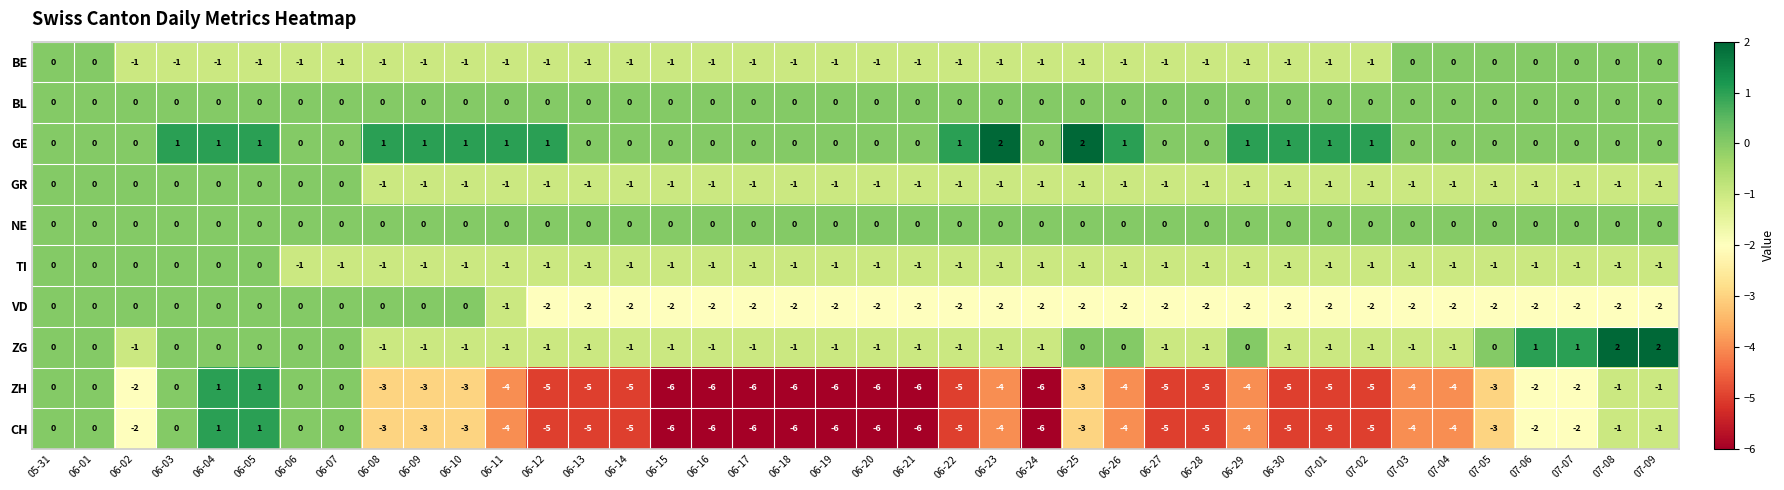

What is the difference between the highest and lowest values at 06-08?

4